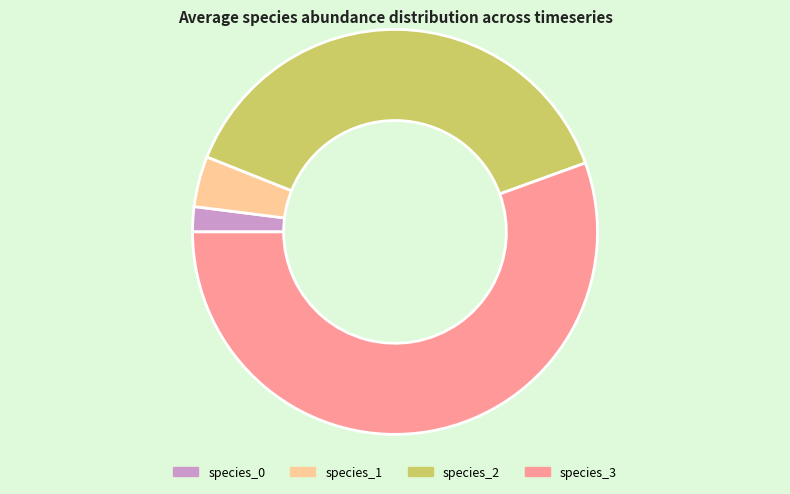

True or false: species_2 accounts for 26% of the total.

False